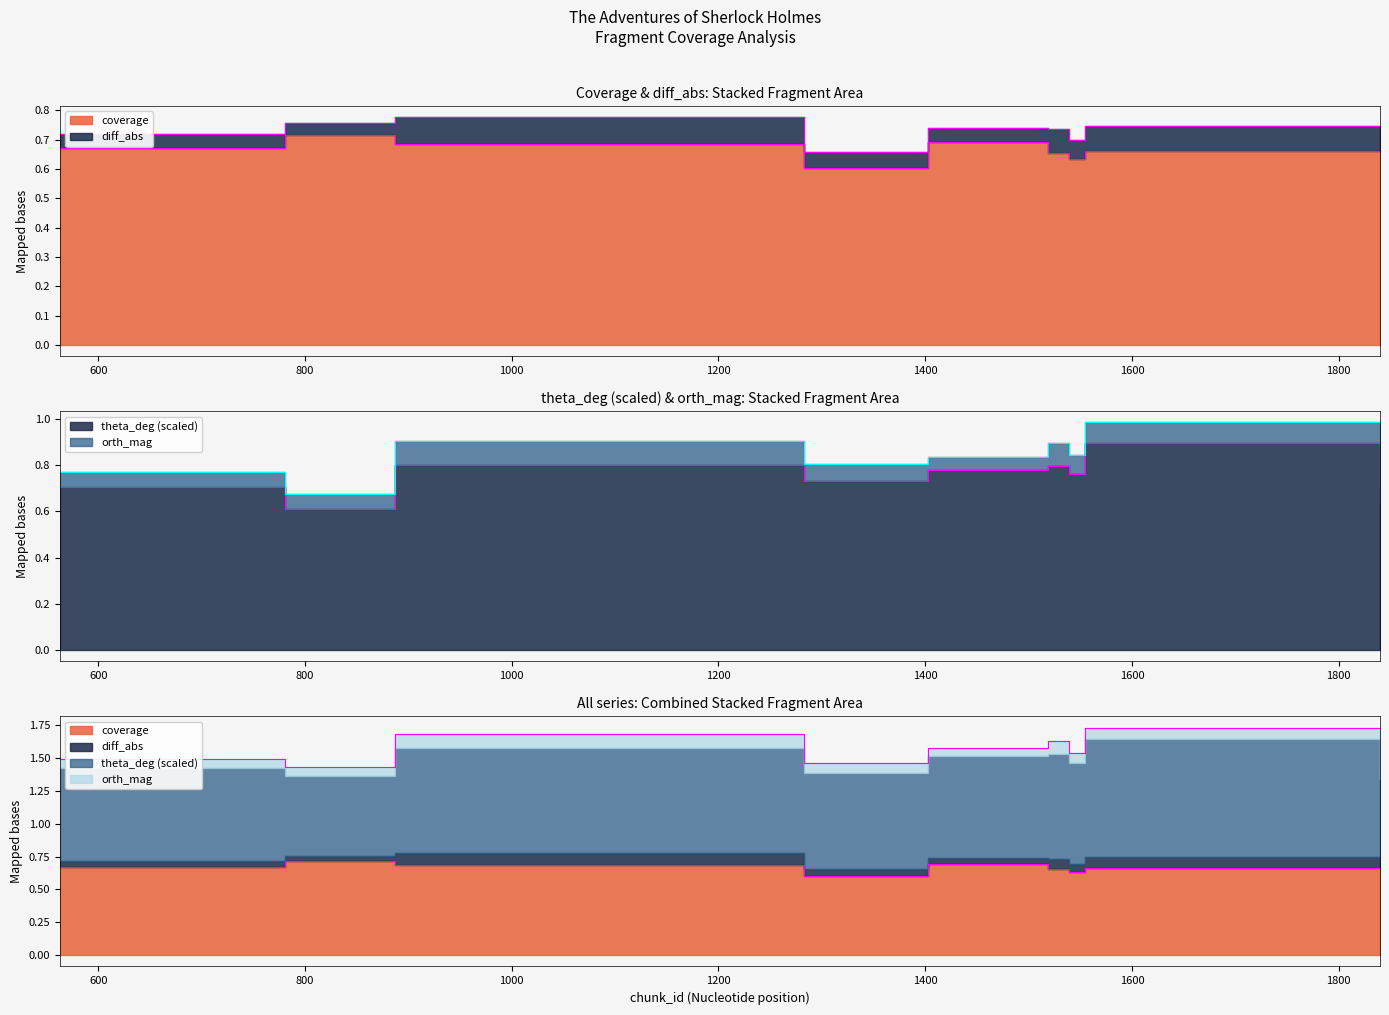

Where is theta_deg nearest to the value 0?

781